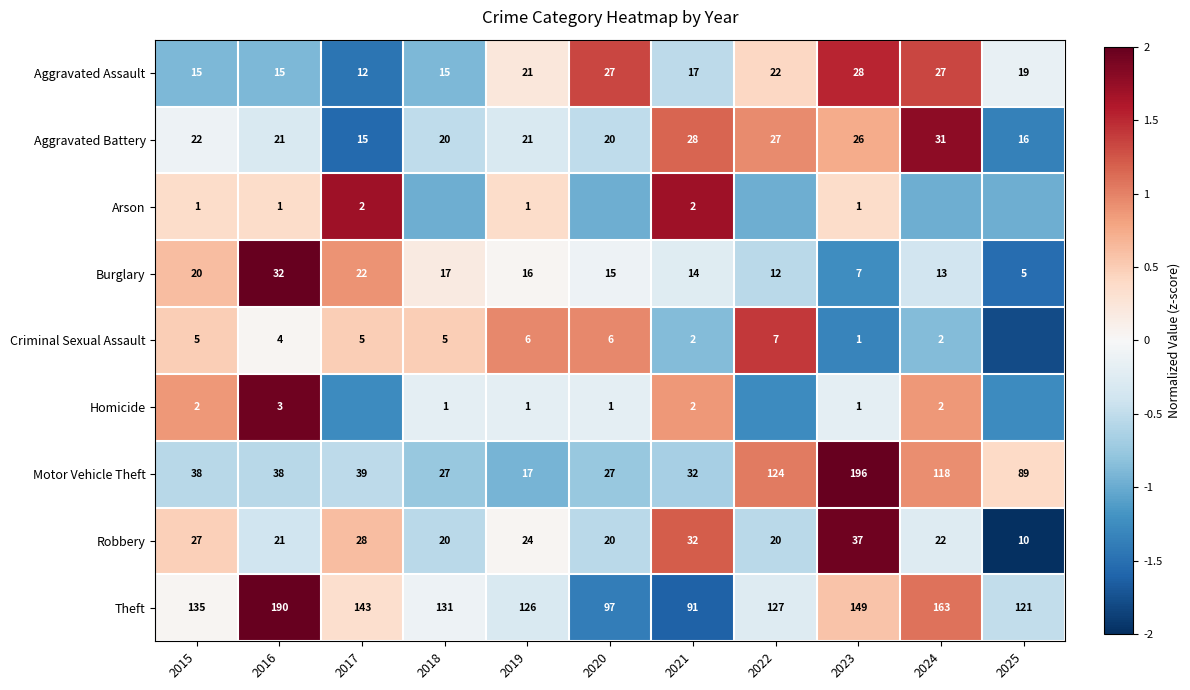

How many series are shown in this chart?

9